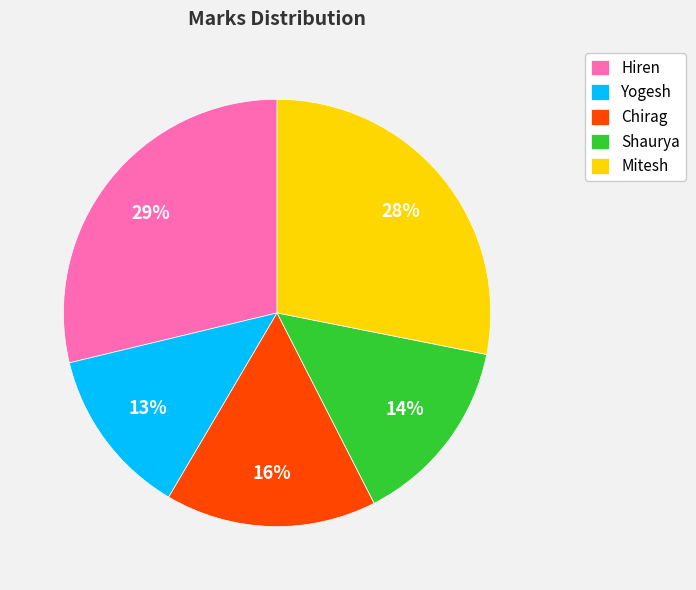

Which category has the smallest portion of the pie?

Yogesh